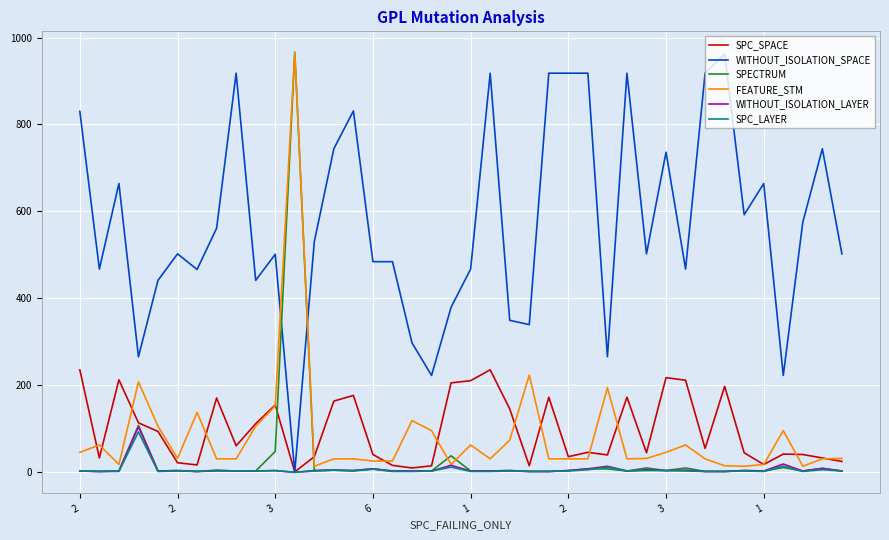

Which series ends up on top after the final intersection of FEATURE_STM and WITHOUT_ISOLATION_SPACE?

WITHOUT_ISOLATION_SPACE